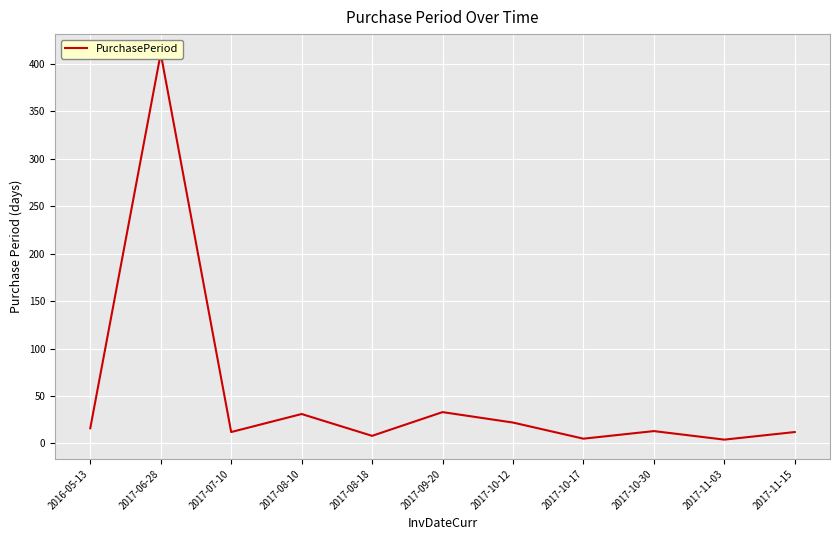

What is the approximate value at 2017-10-30, to the nearest 10?

10